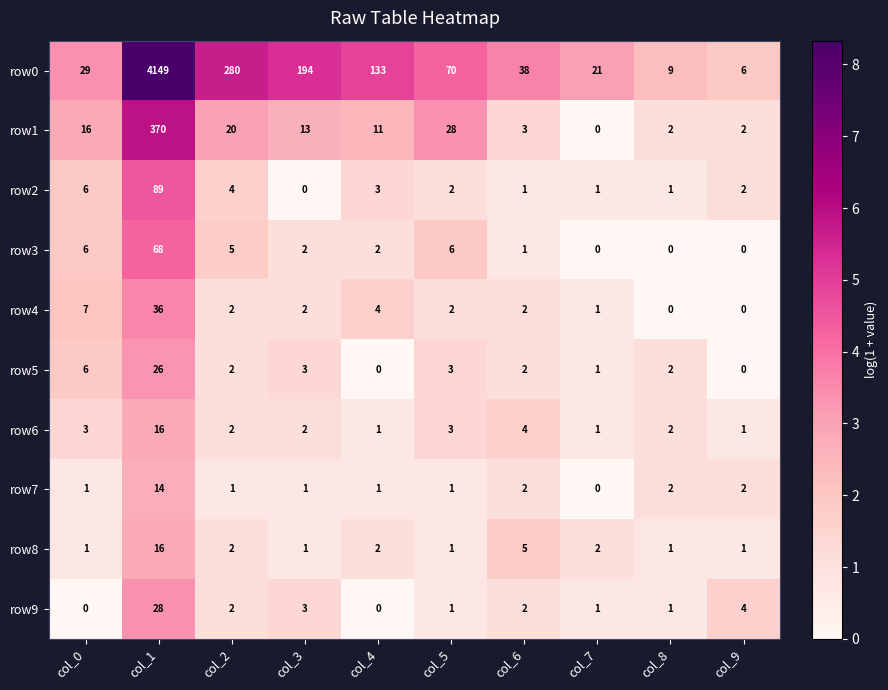

At how many categories does at least one series exceed 0?

10